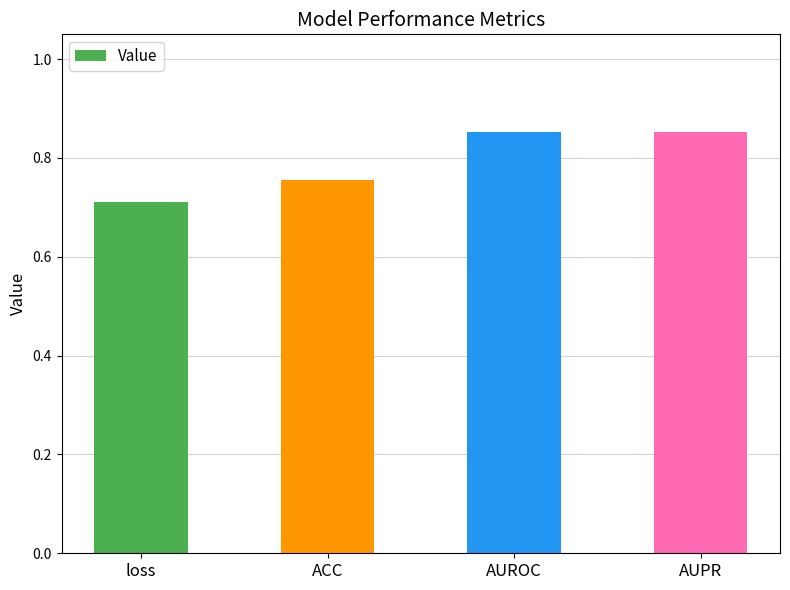

How many data points does each series have?

4